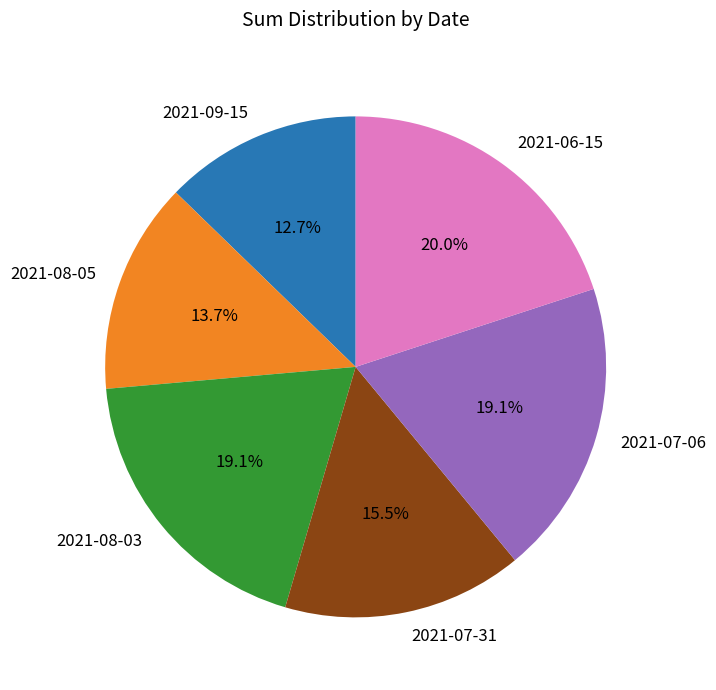

How many slices are in this pie chart?

6